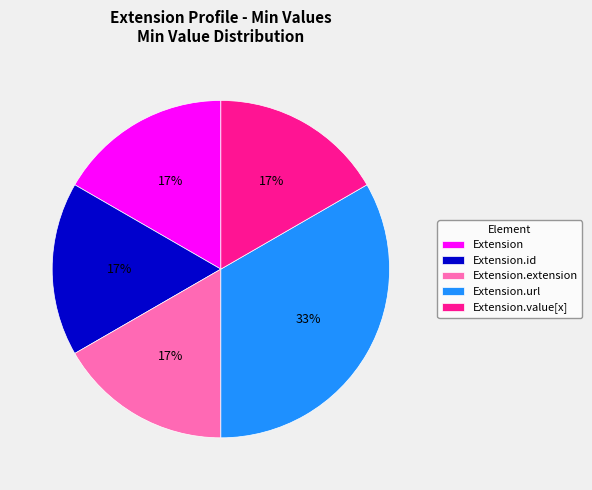

To the nearest percent, what is the average slice percentage?

20%